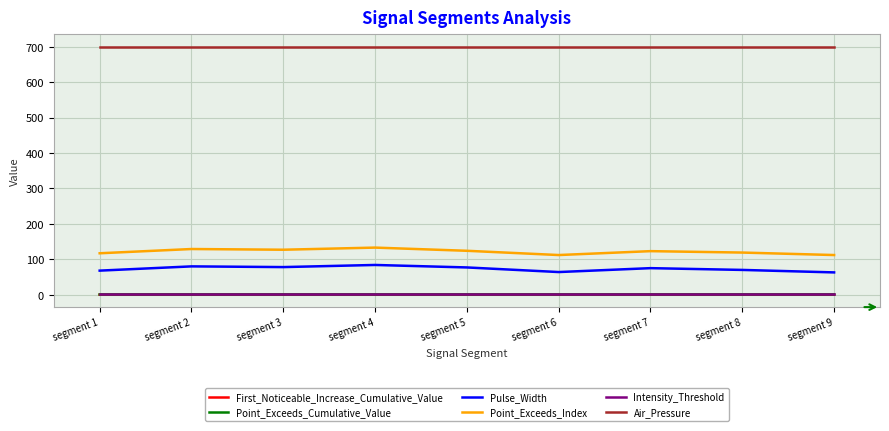

What is the maximum value shown in the chart?

700.0